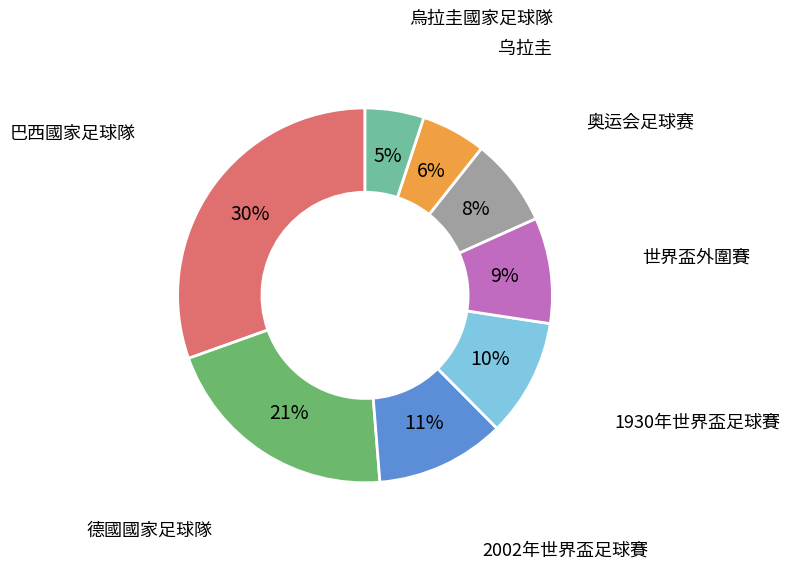

Is there any slice that represents more than half of the pie?

No